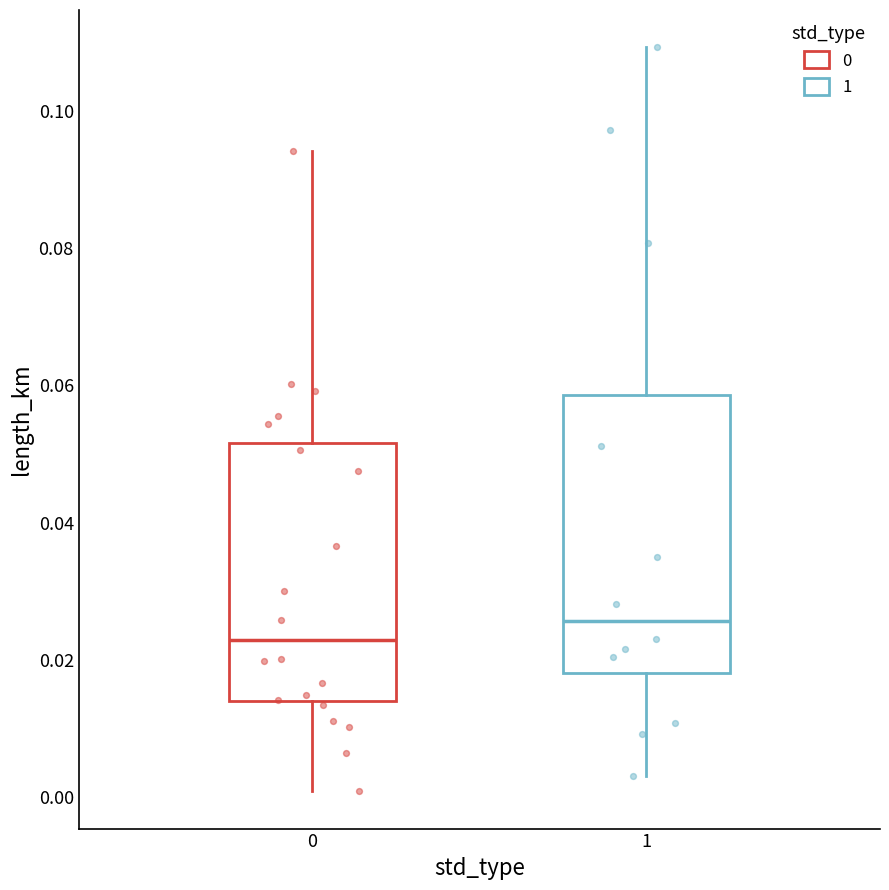

Reading left to right, read every box against the y-axis: the position of its median line, the range the box covers, and the ends of its whiskers. The values are not printed on the chart, so give them approximately, as read against the axis.

0: median 0.022, box 0.014 to 0.052, whiskers 0.000 to 0.094
1: median 0.026, box 0.018 to 0.058, whiskers 0.004 to 0.110